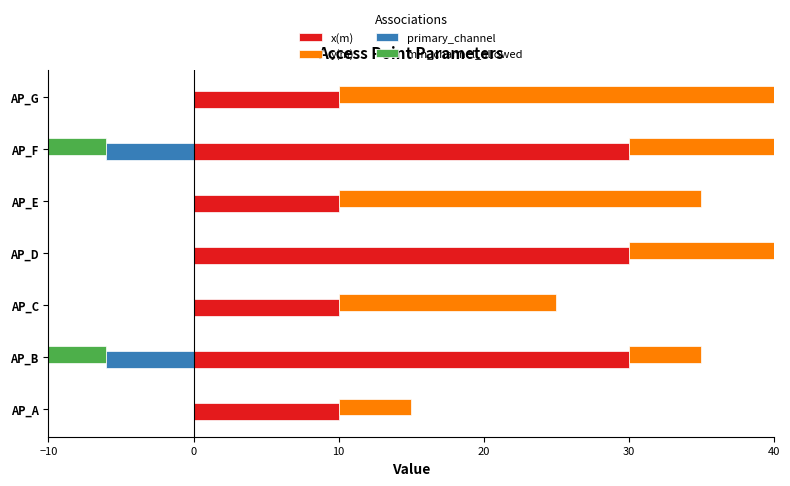

How many data points in min_channel_allowed are less than 0?

2